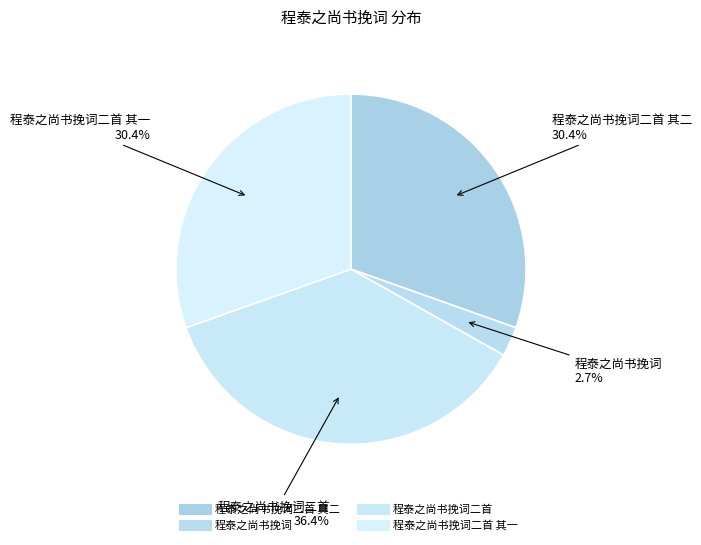

To the nearest percent, what is the difference between the largest and smallest slice percentages?

34%